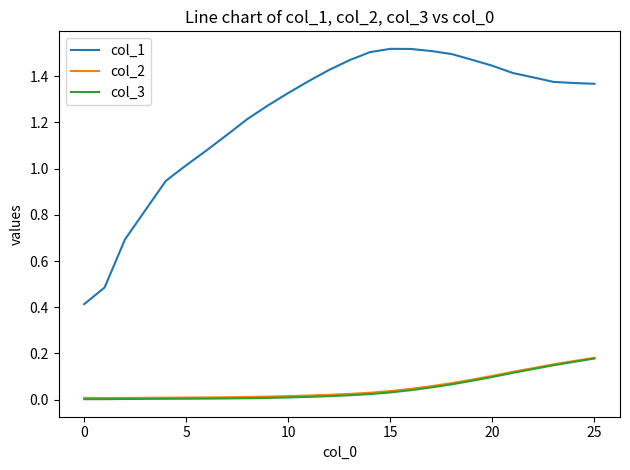

True or false: col_3 and col_1 cross at least once.

False